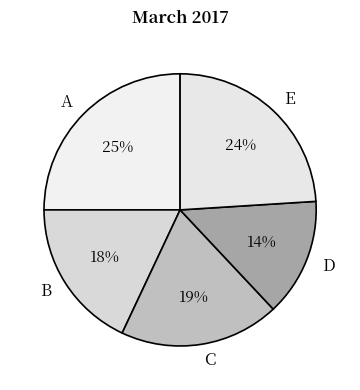

Rank the categories by value from lowest to highest.

D, B, C, E, A